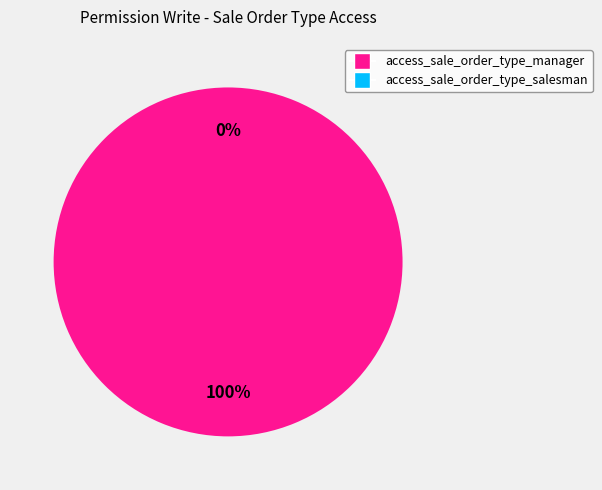

How many segments does this pie chart have?

2